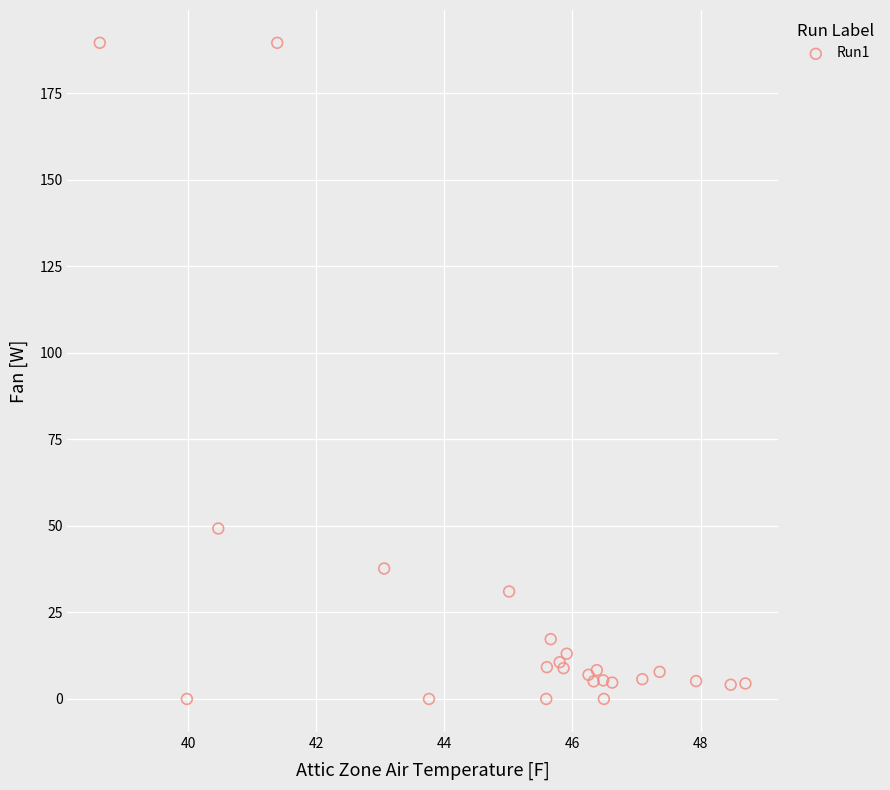

What Y value in the scatter plot is closest to 94?

49.3